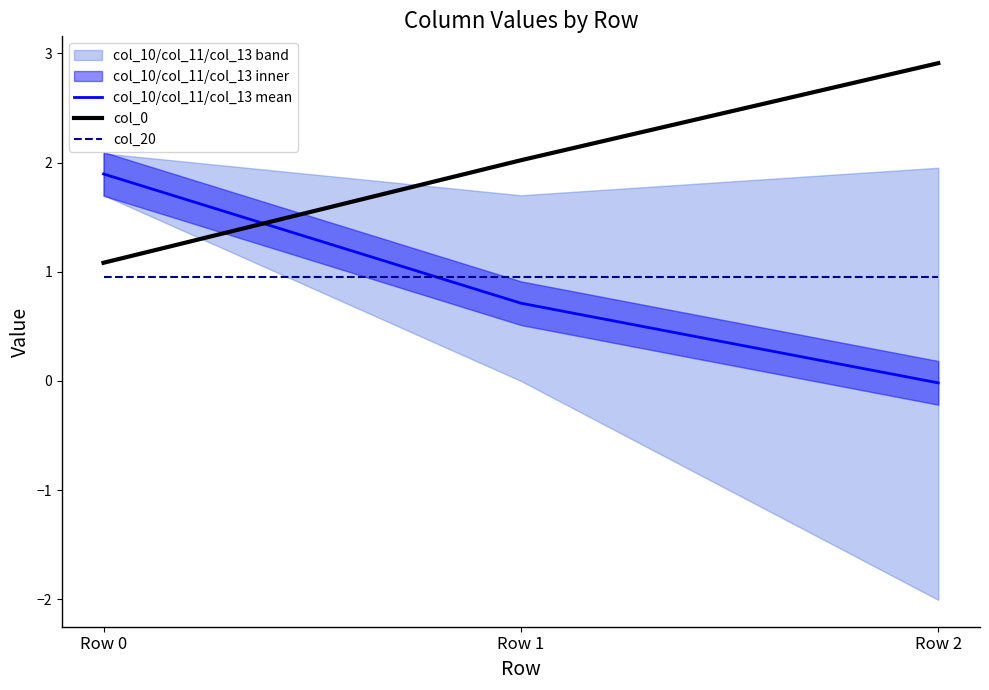

The value of col_10/col_11/col_13 mean at Row 0 is 1.9. True or false?

True